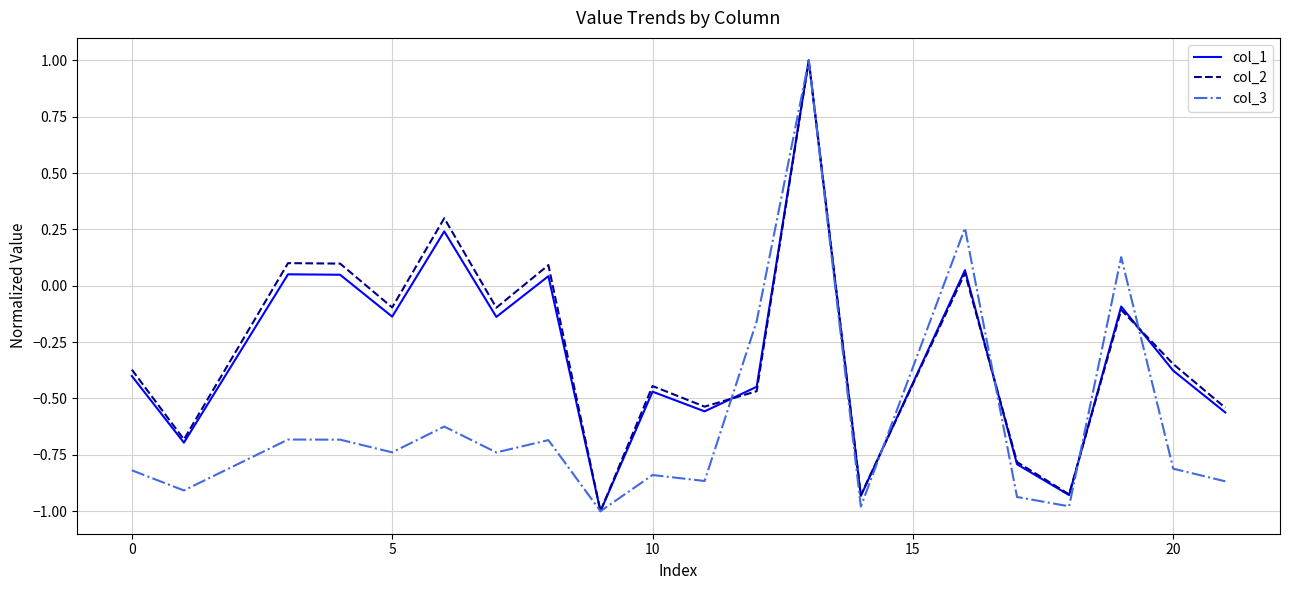

What is the highest value of the col_3 series?

1.0